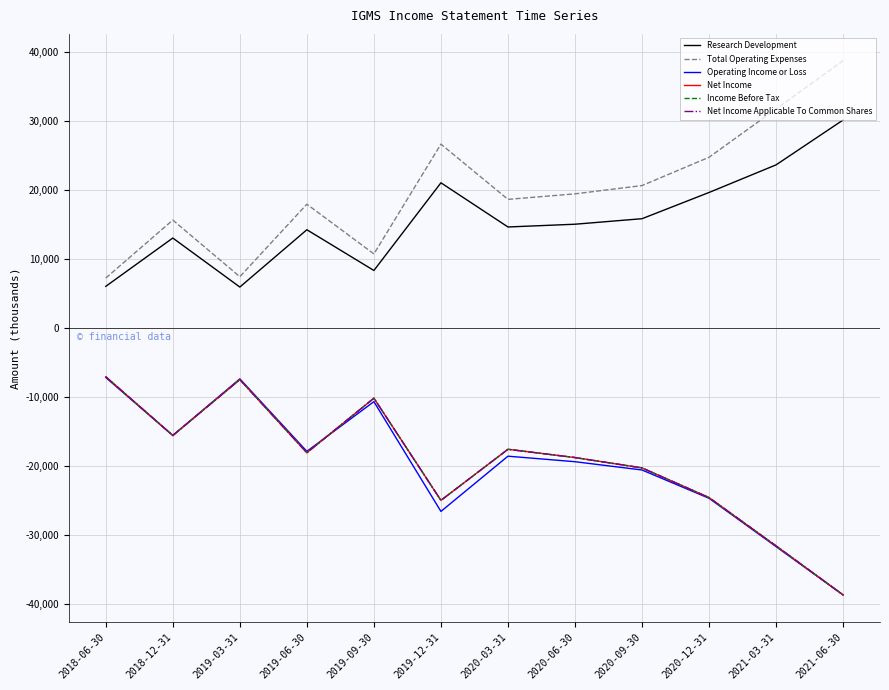

At which label does Net Income first exceed -18100?

2018-06-30